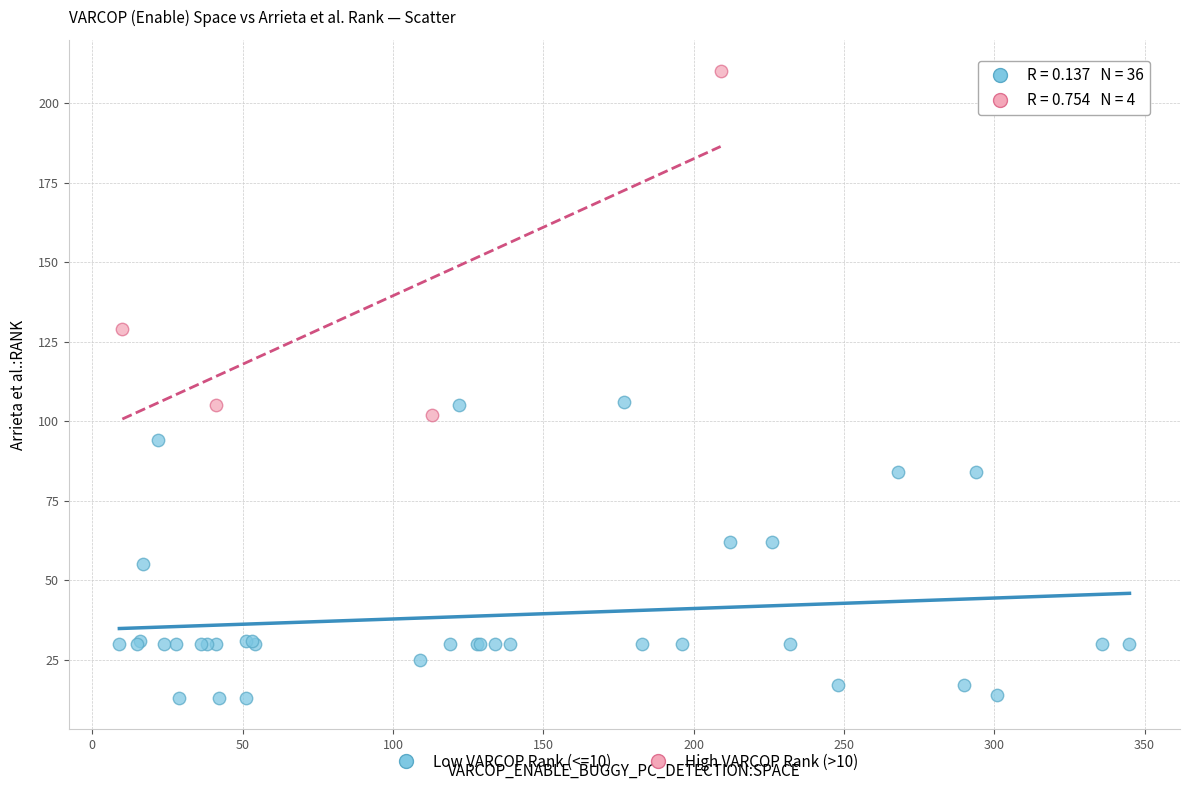

Which series contains the lowest Y value?

Low VARCOP Rank (<=10)